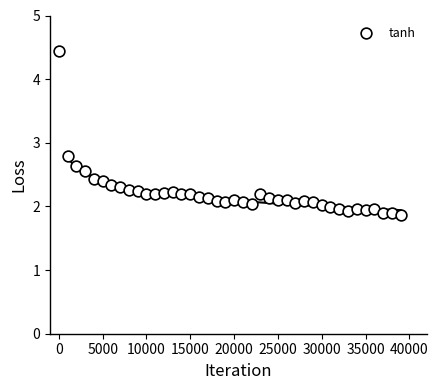

What is the range of X values (max minus min)?

39000.0